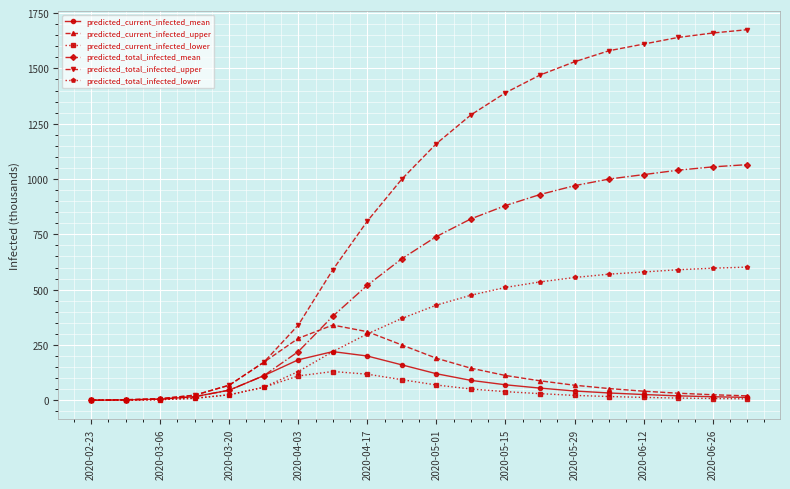

Which series has the largest range (max minus min)?

predicted_total_infected_upper